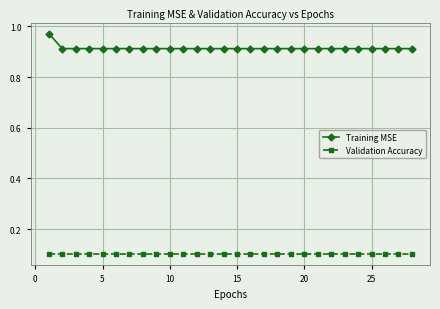

List the series in order of their peak value, lowest first.

Validation Accuracy, Training MSE